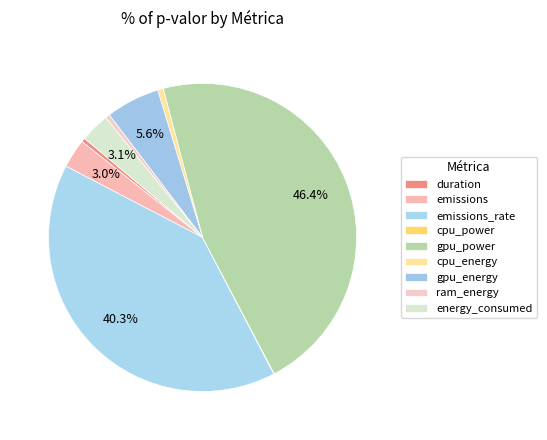

Which category has the smallest portion of the pie?

cpu_power